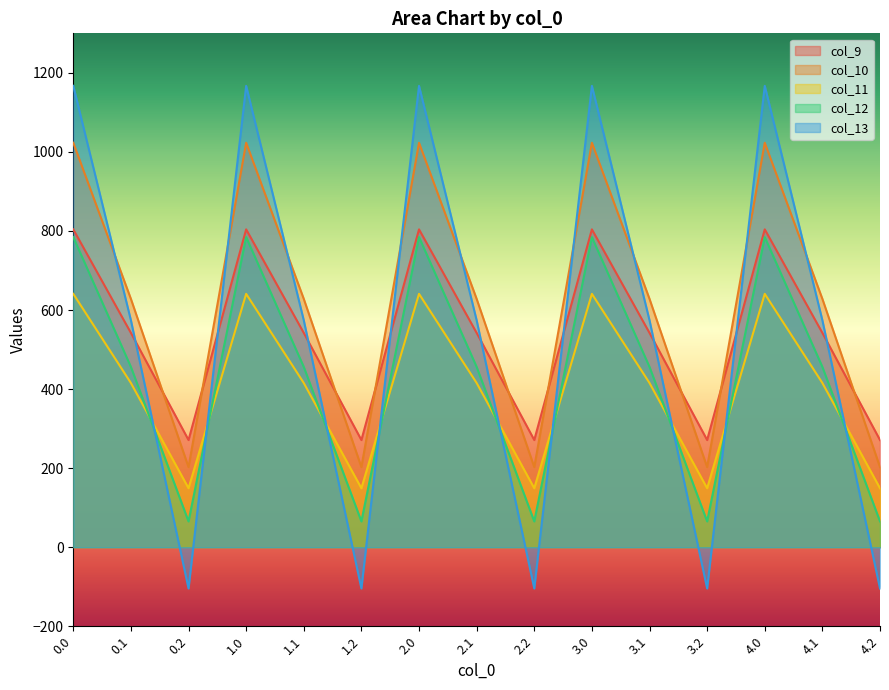

List the series in order of their peak value, highest first.

col_13, col_10, col_9, col_12, col_11